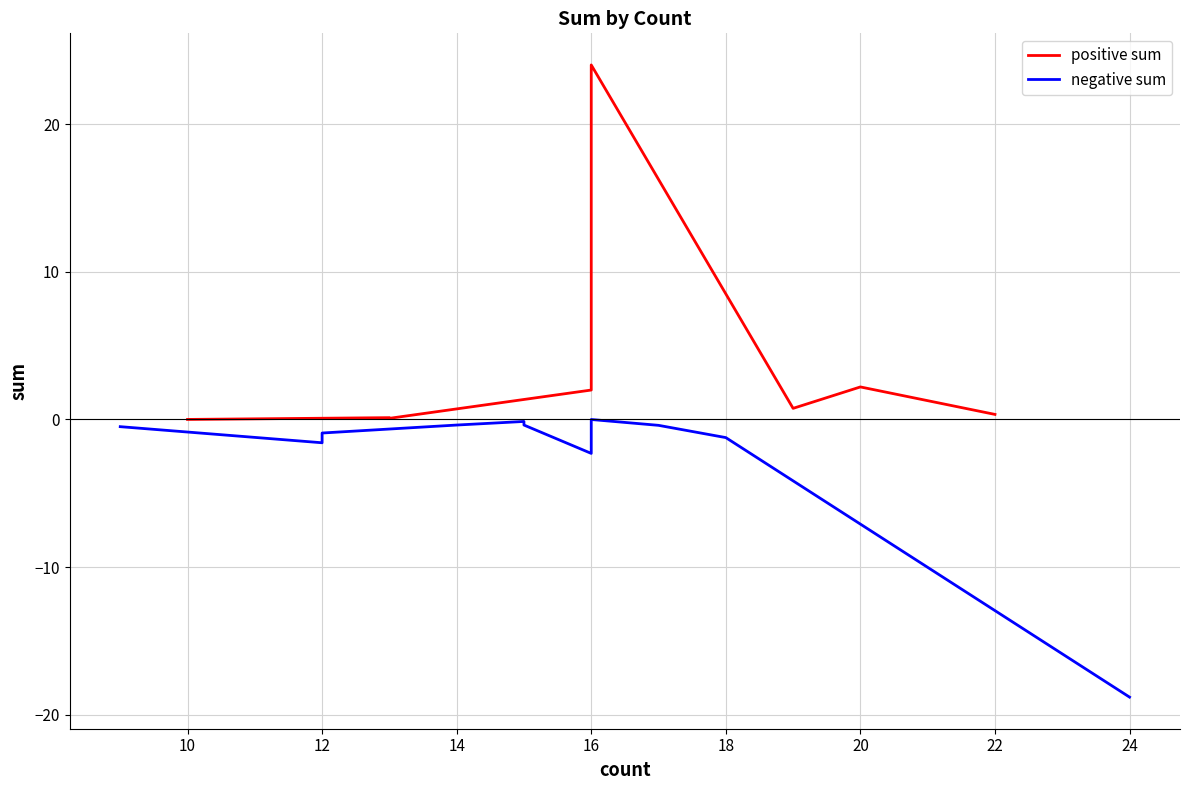

What is the smallest value displayed?

-18.8